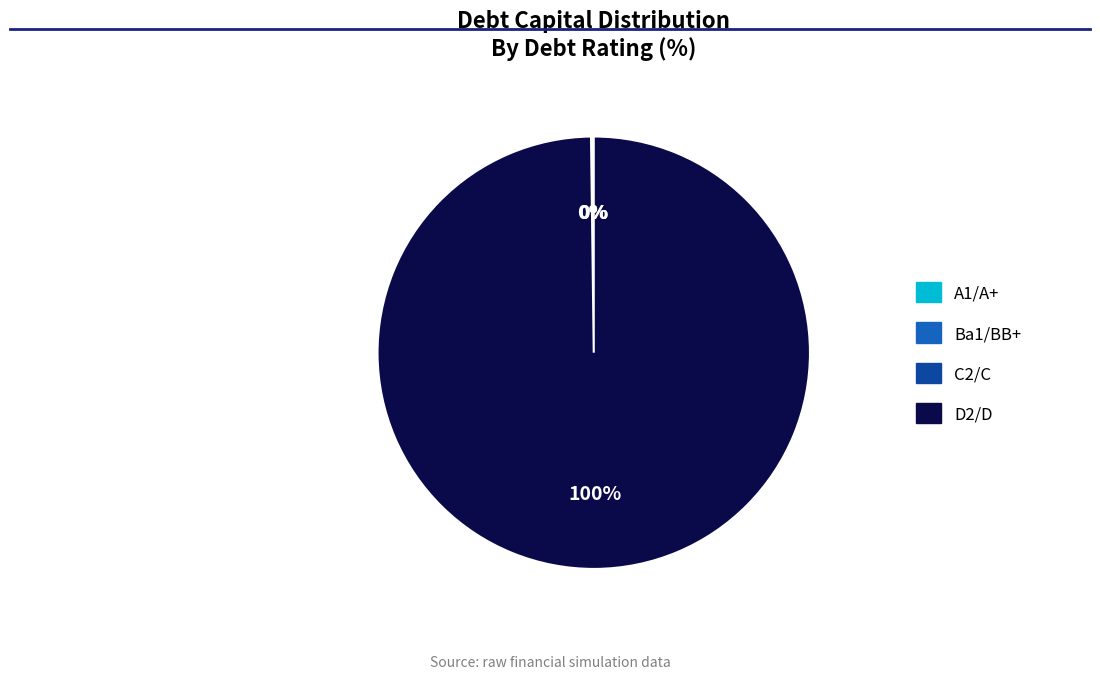

Is there a majority slice in this chart?

Yes